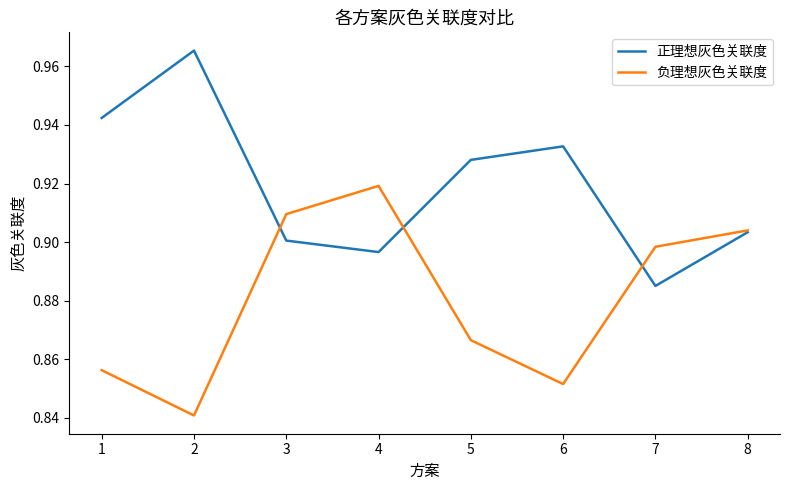

Rank the series at 2 from lowest to highest value.

负理想灰色关联度, 正理想灰色关联度